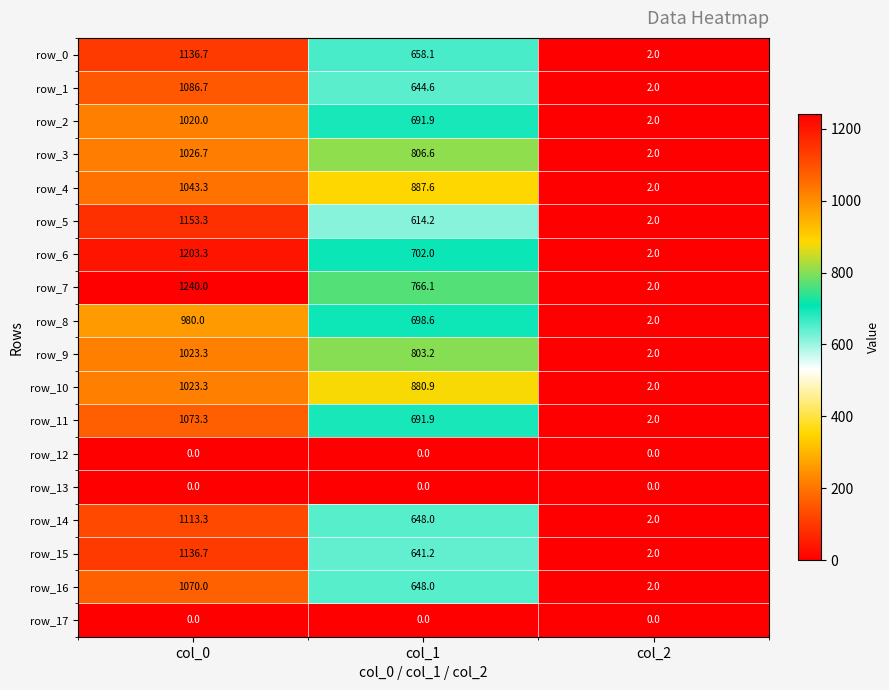

Between col_0 and col_1, which series saw the biggest shift?

row_5